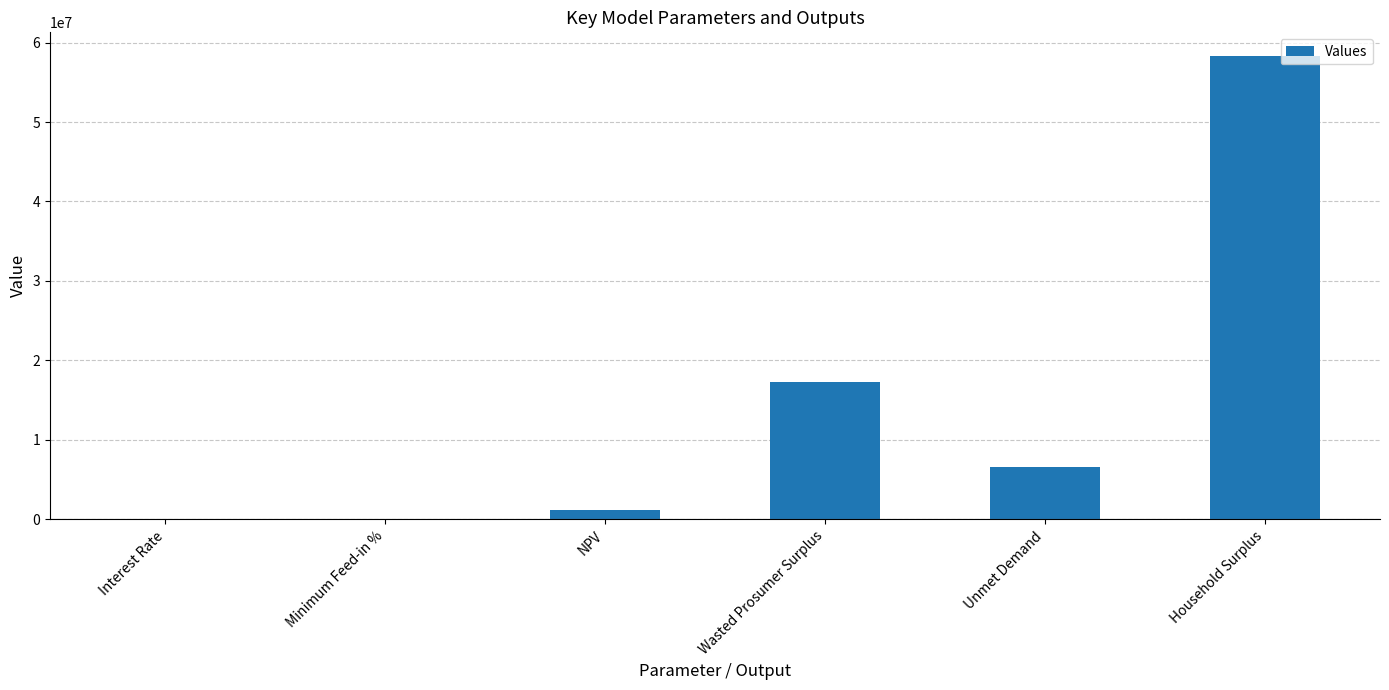

What is the change in value from Interest Rate to Household Surplus?

+58362217.7